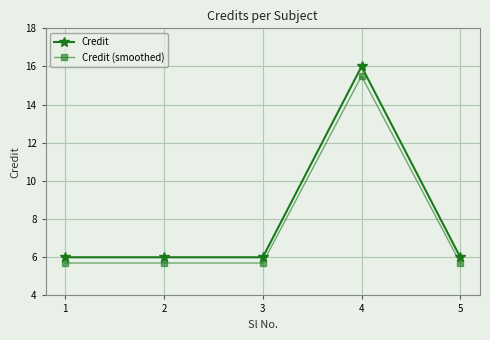

What is the total value across all series at 2?

11.7